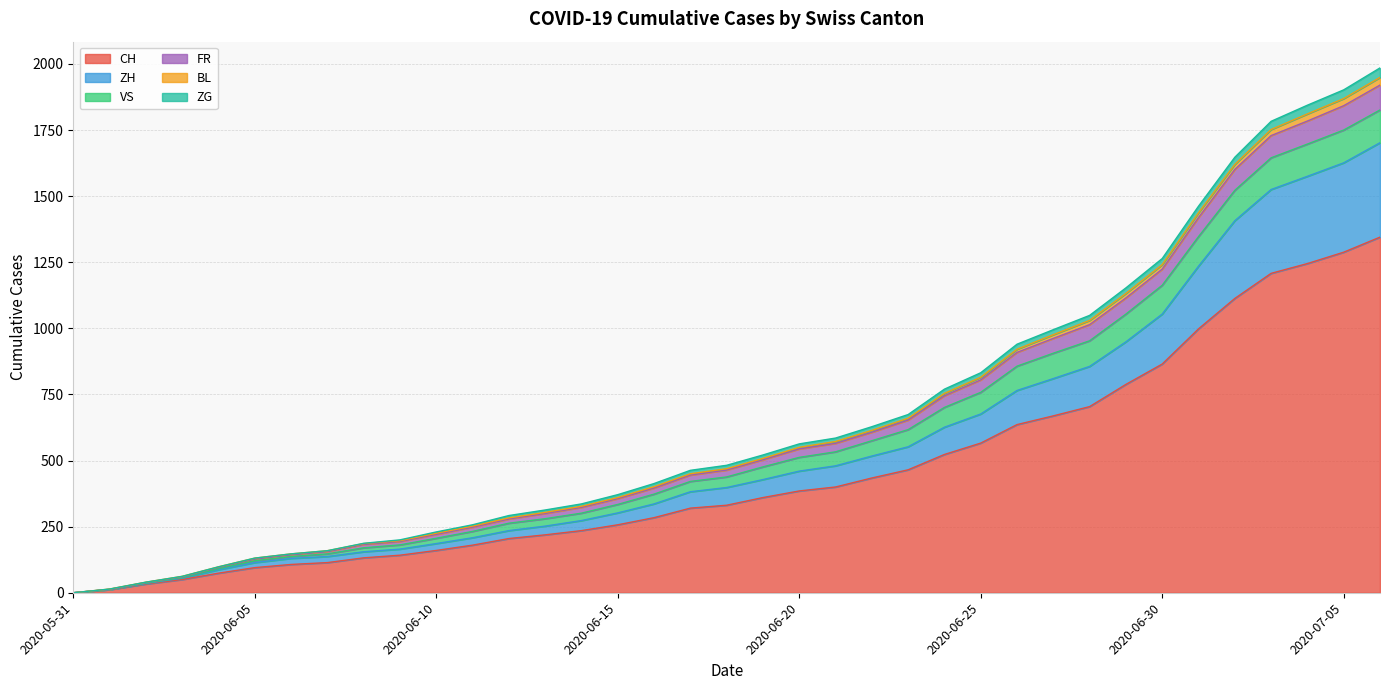

What is the value of the BL point at the 36th from the left?

1869